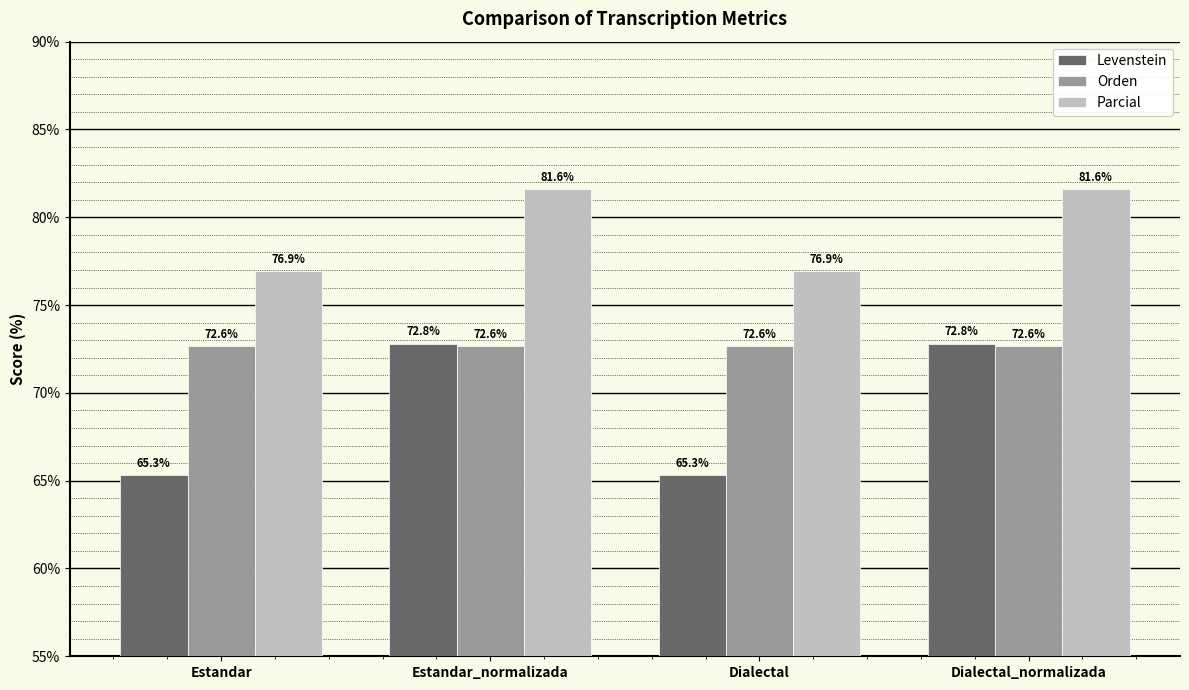

Are the bars grouped side by side (vs. stacked)?

Yes